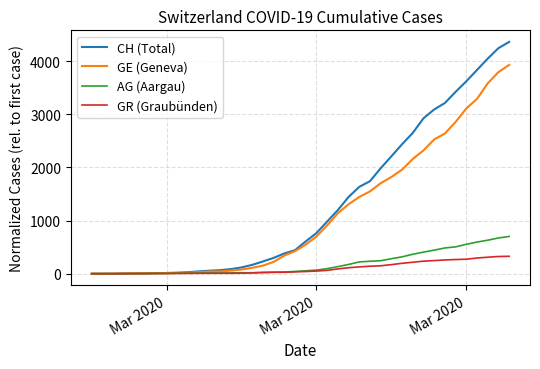

Which series has the widest spread of values?

CH (Total)